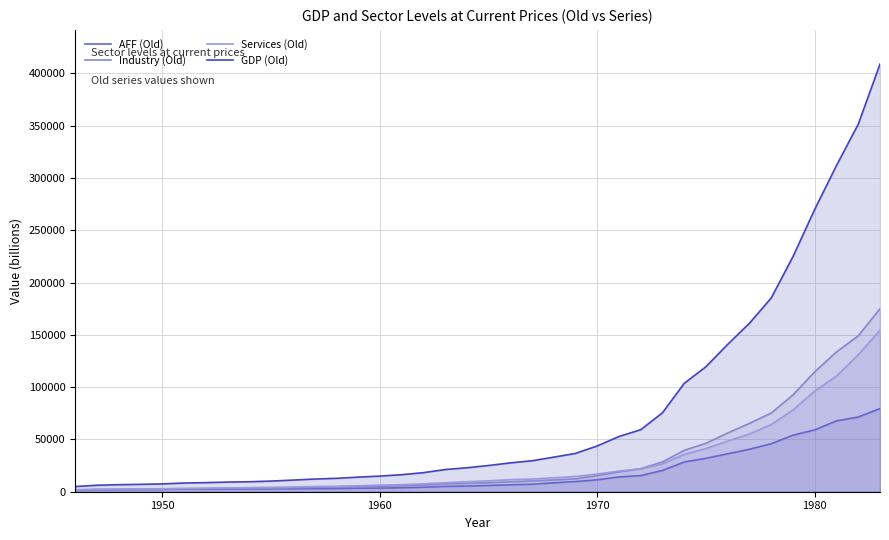

True or false: GDP (Old) and Industry (Old) cross at least once.

False